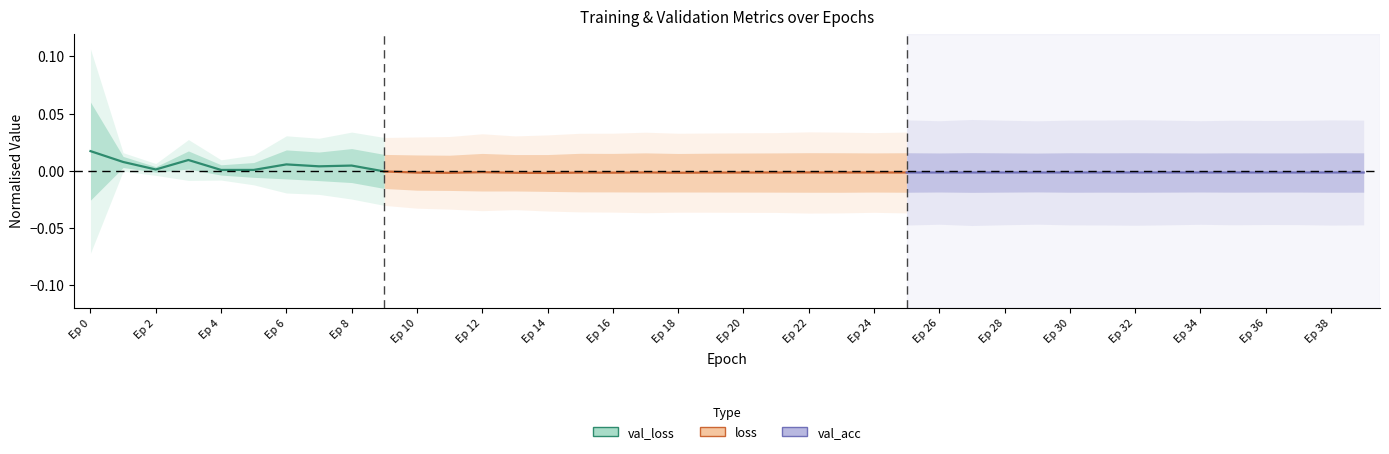

Does the chart display data point markers on the line(s)?

No